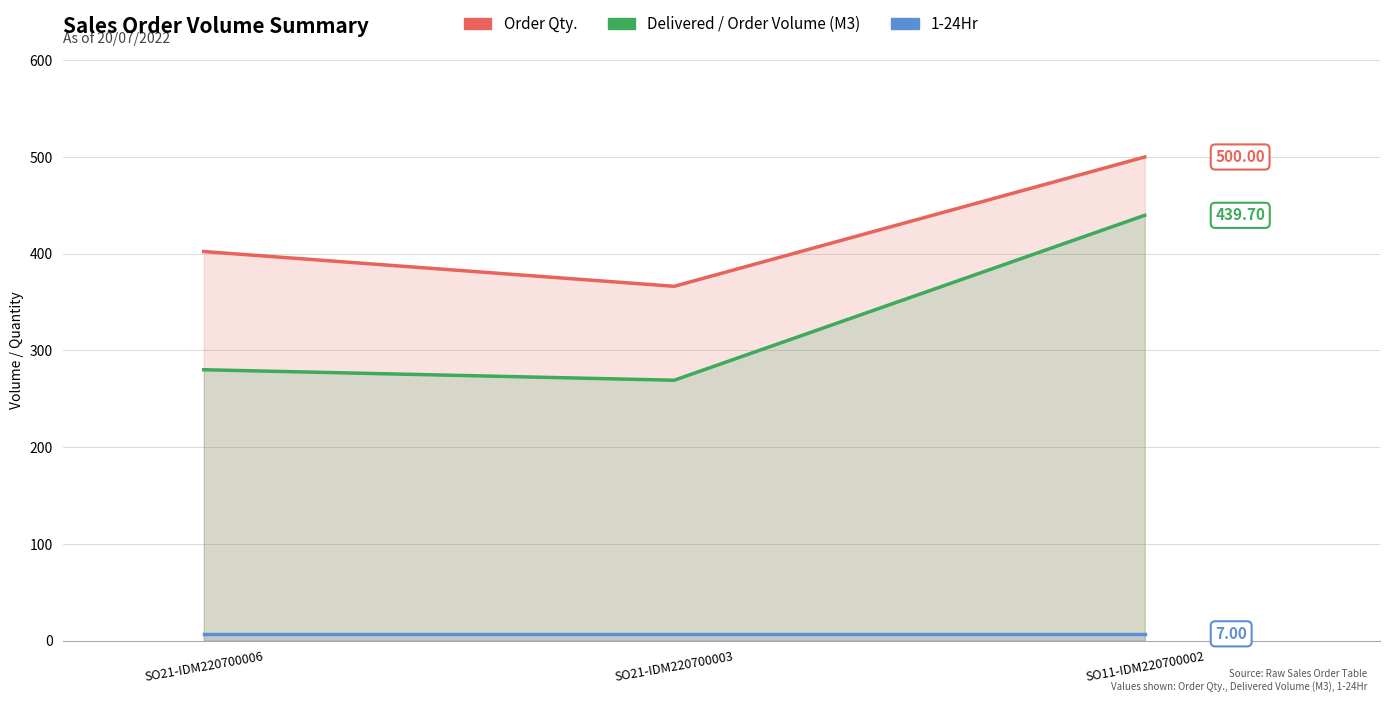

Is it true that Order Qty. equals 500.0 at SO11-IDM220700002?

True